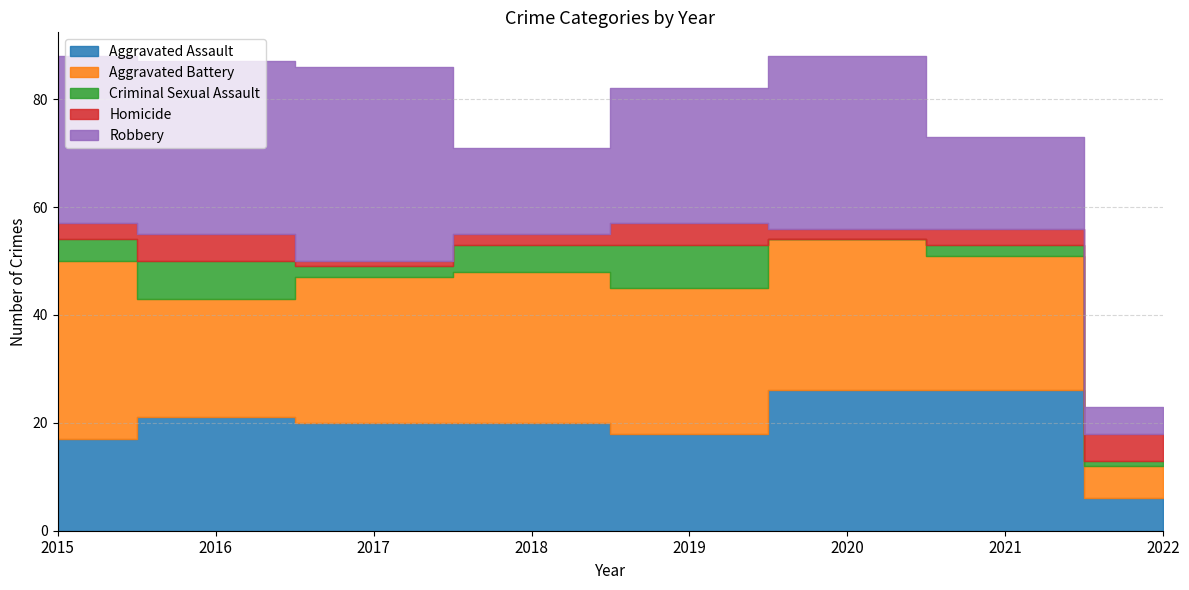

The value of Homicide at 2016 is 1. True or false?

False